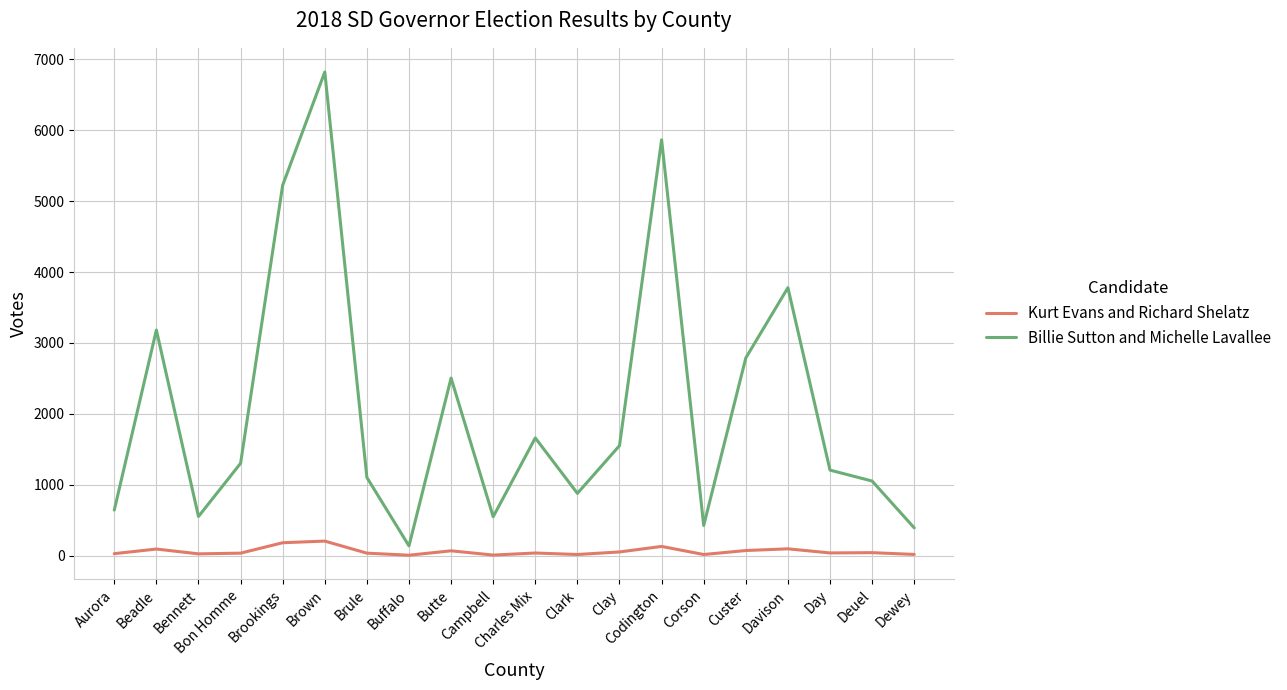

Rank the series by their maximum value, from highest to lowest.

Billie Sutton and Michelle Lavallee, Kurt Evans and Richard Shelatz